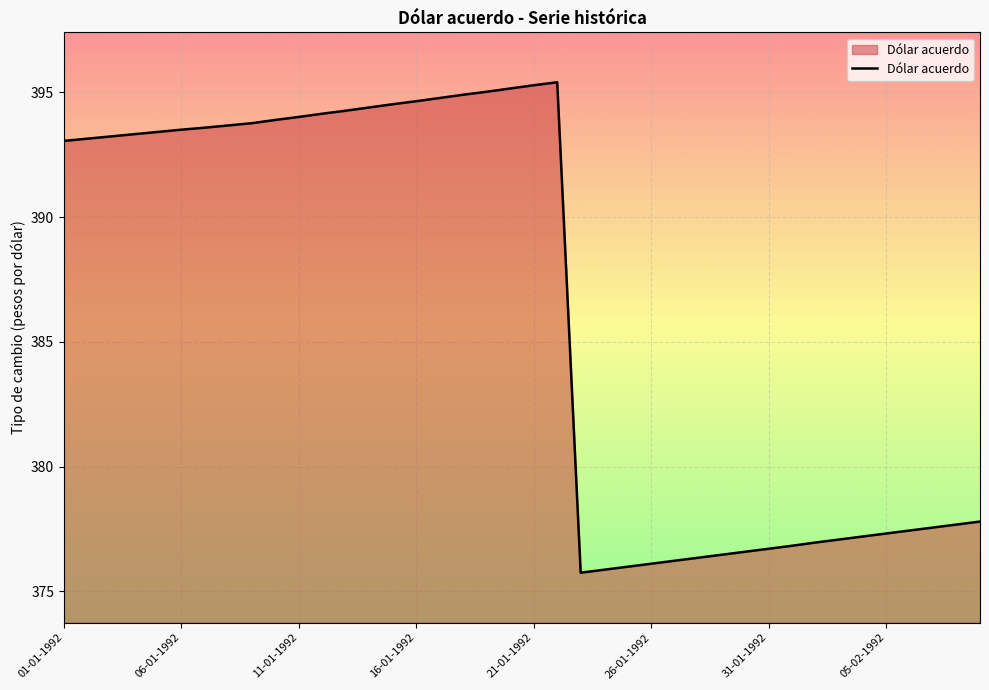

What is the greatest value displayed?

395.4